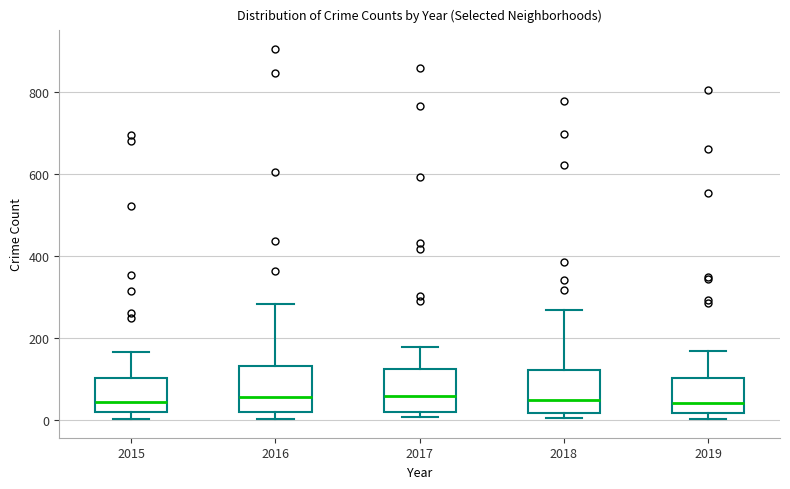

Where does the upper whisker of the box at x = 2018 end on the y-axis? The values are not printed on the chart, so give them approximately, as read against the axis.

260